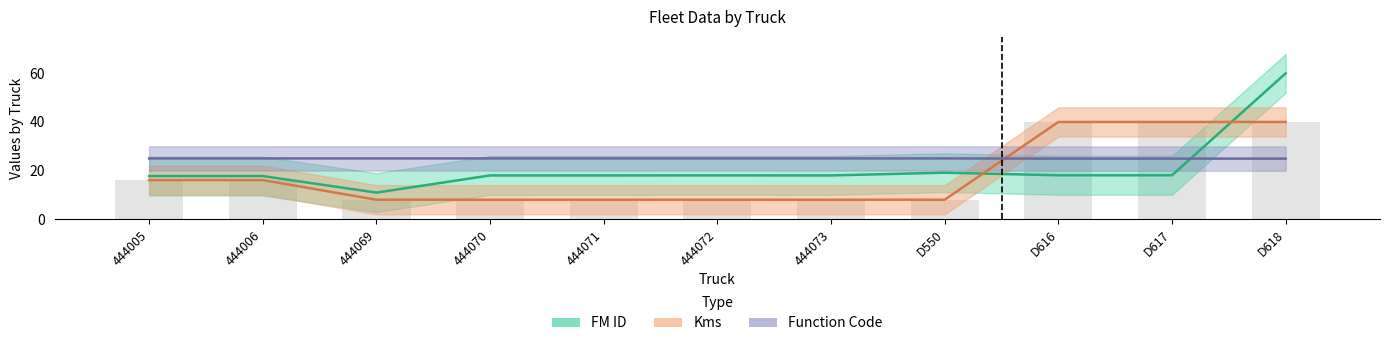

Does the chart contain any negative values?

No